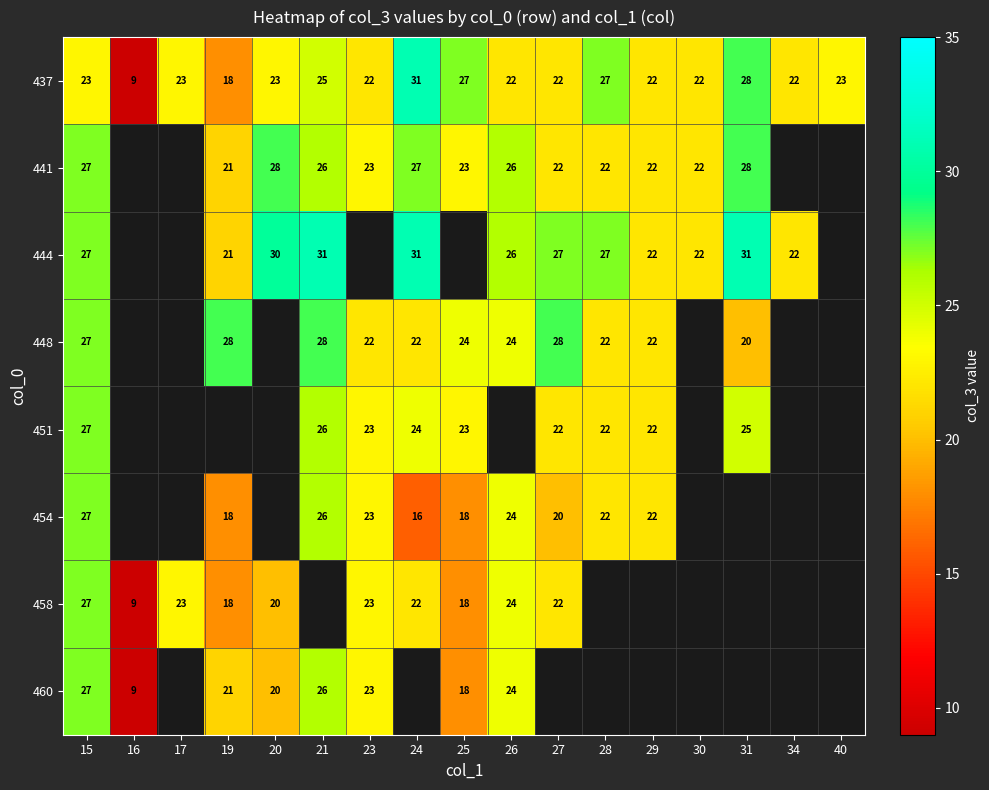

At which category is the sum across all series the highest?

15